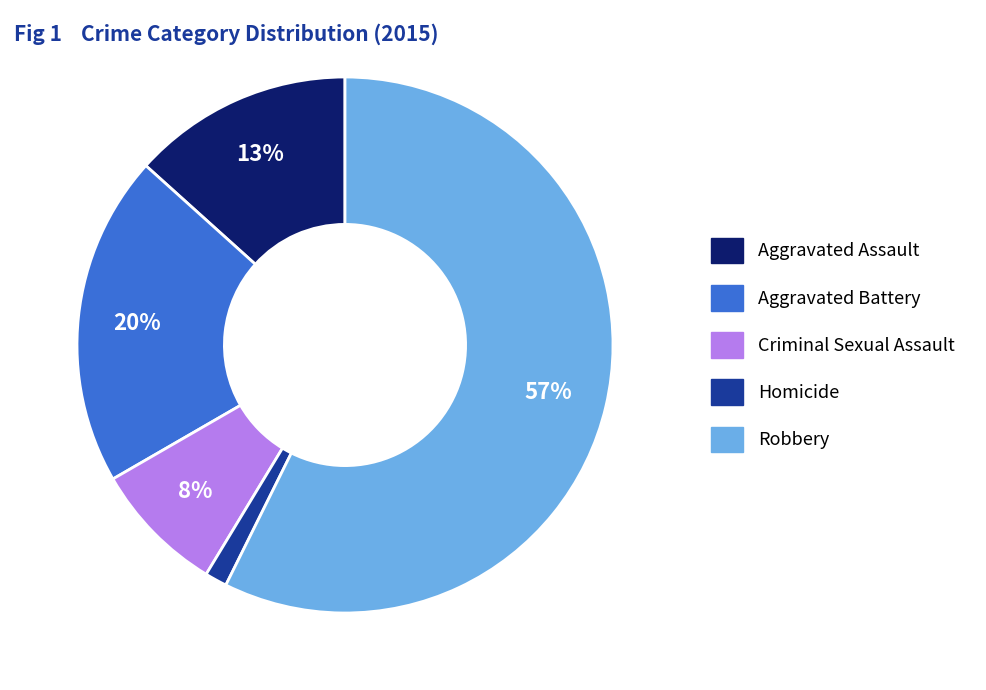

To the nearest percent, what is the average slice percentage?

20%